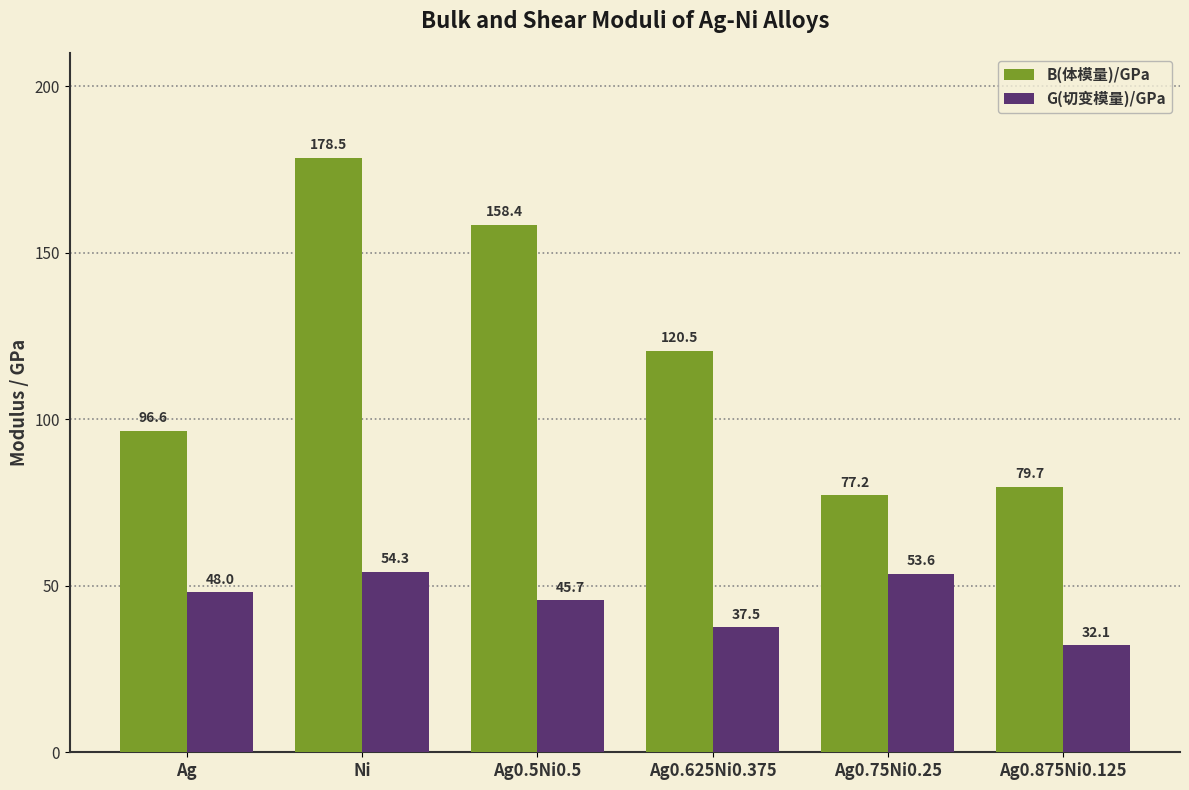

What position from the right is Ni?

5